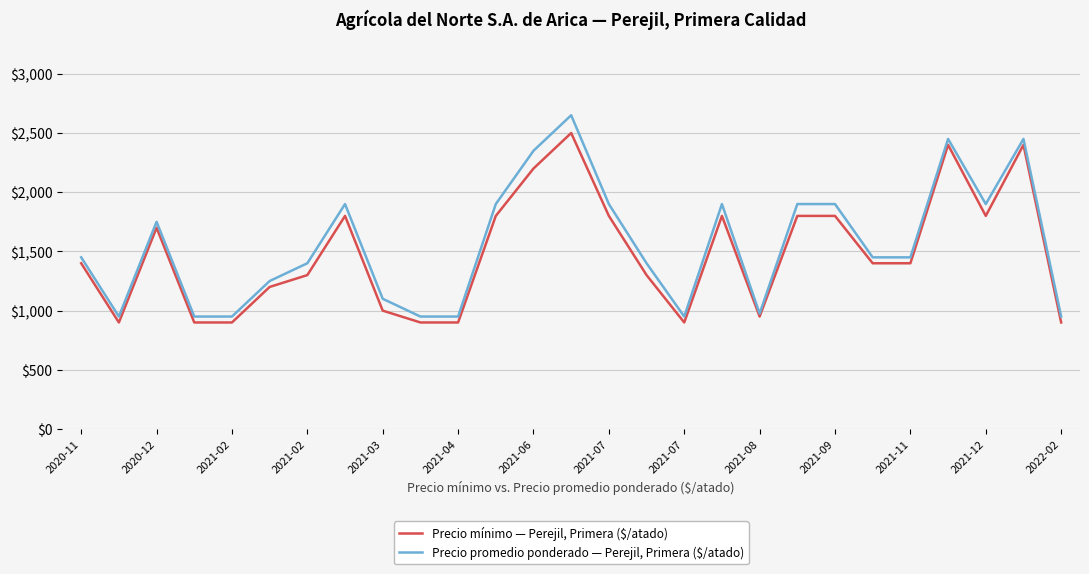

What is the difference between the second highest and minimum values in the Precio mínimo — Perejil, Primera ($/atado) series?

1500